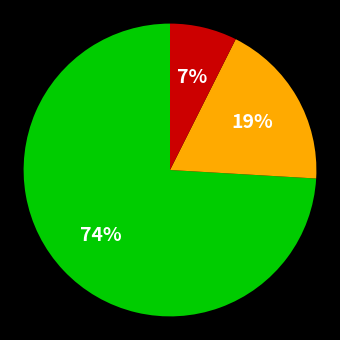

Is there a majority slice in this chart?

Yes